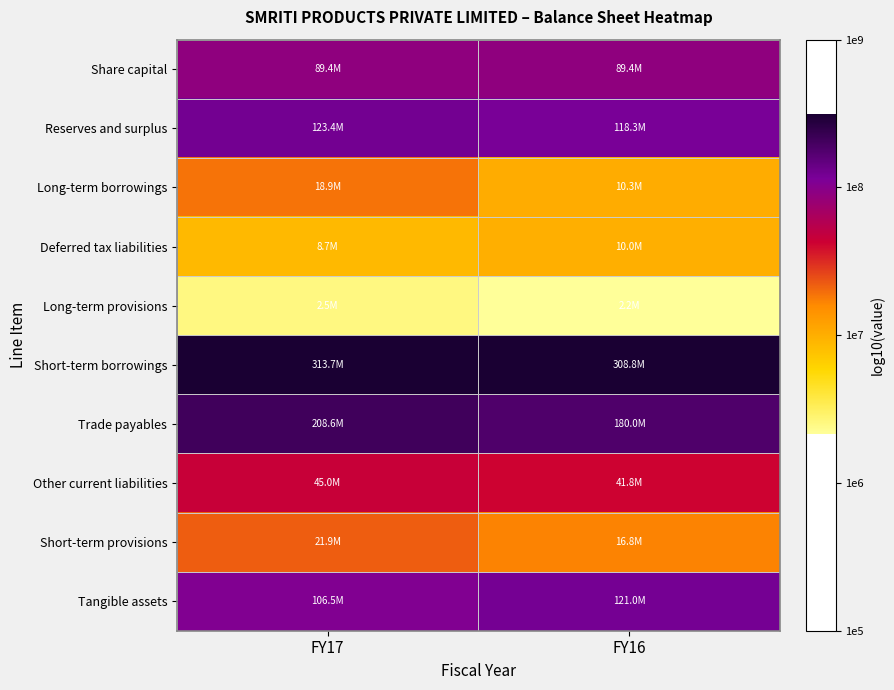

At which category is the sum across all series the highest?

FY17